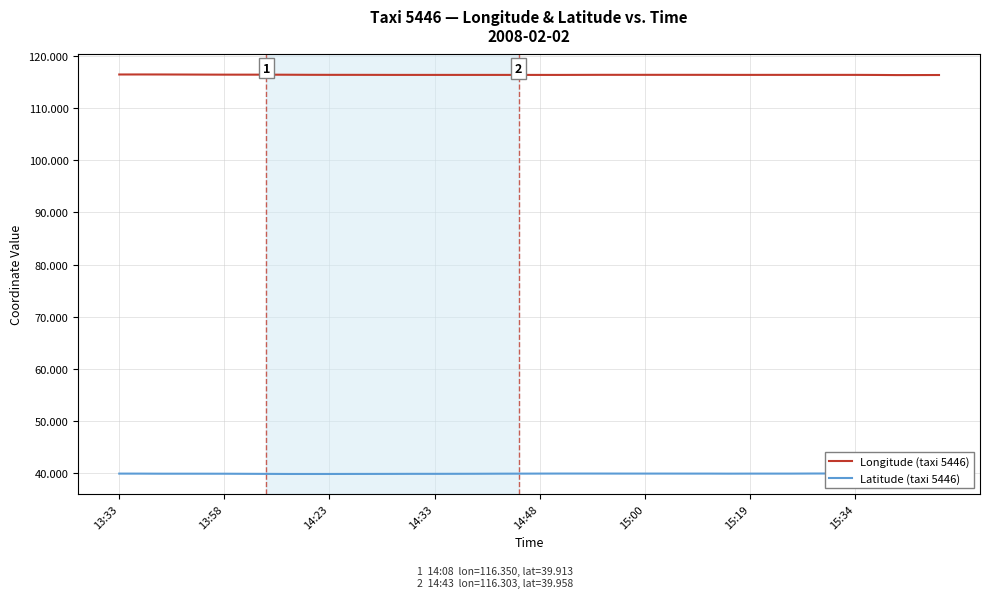

Rank the series by their maximum value, from highest to lowest.

Longitude (taxi 5446), Latitude (taxi 5446)